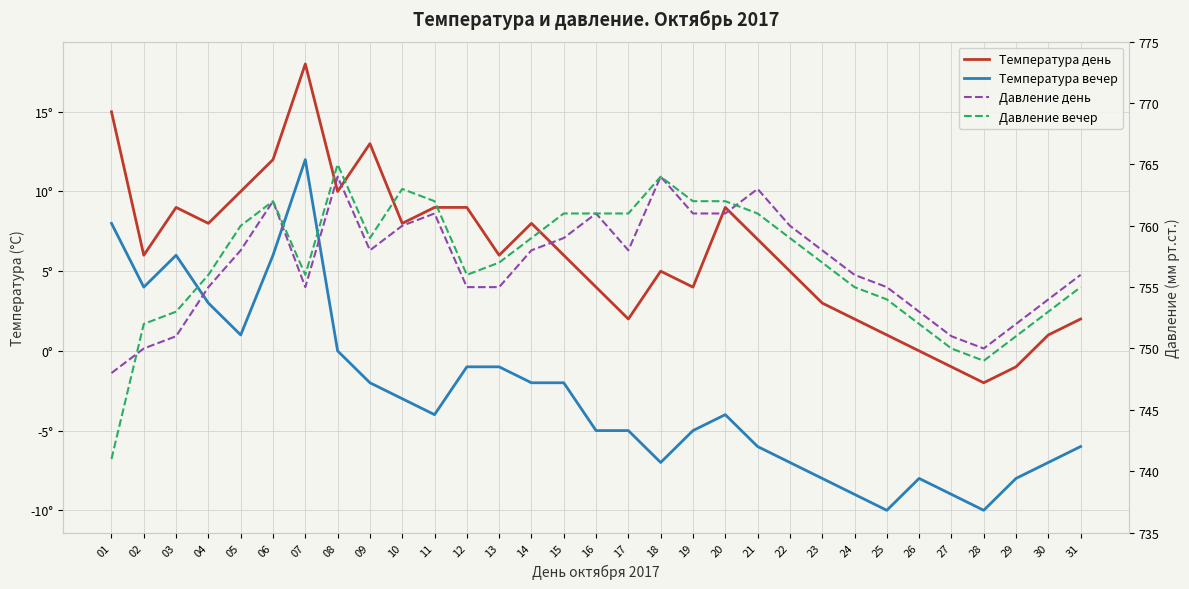

List the labels in order of Давление день value, largest first.

08, 18, 21, 06, 11, 16, 19, 20, 10, 22, 15, 05, 09, 14, 17, 23, 24, 31, 04, 07, 12, 13, 25, 30, 26, 29, 03, 27, 02, 28, 01